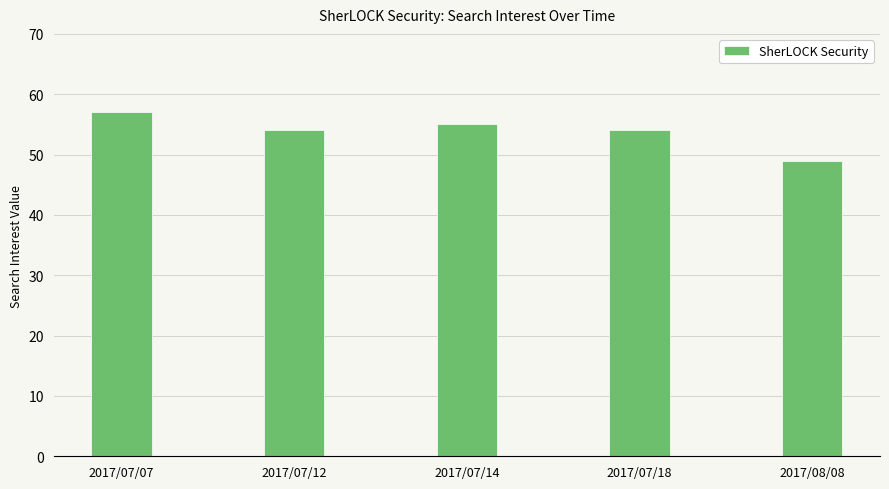

Reading left to right, what are all the values shown in this chart?

2017/07/07=57	2017/07/12=54	2017/07/14=55	2017/07/18=54	2017/08/08=49